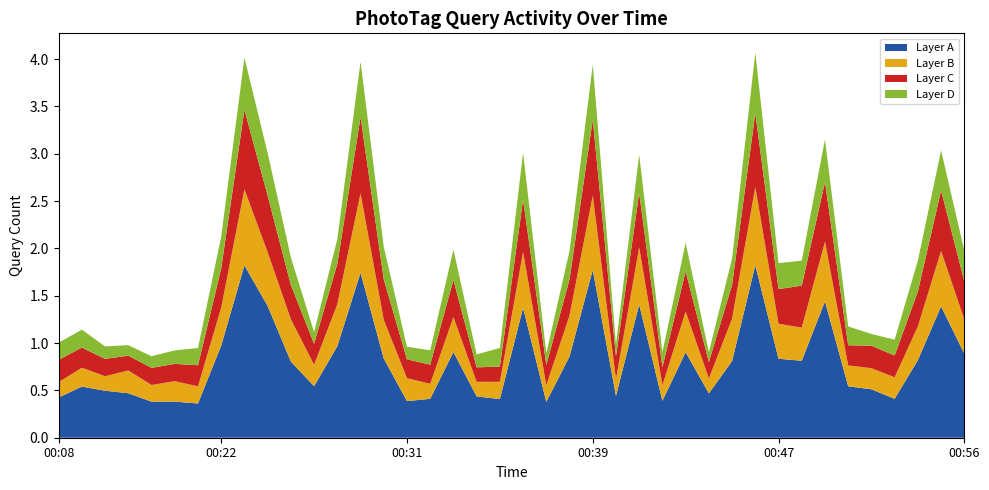

What is the maximum value for Layer A?

1.8